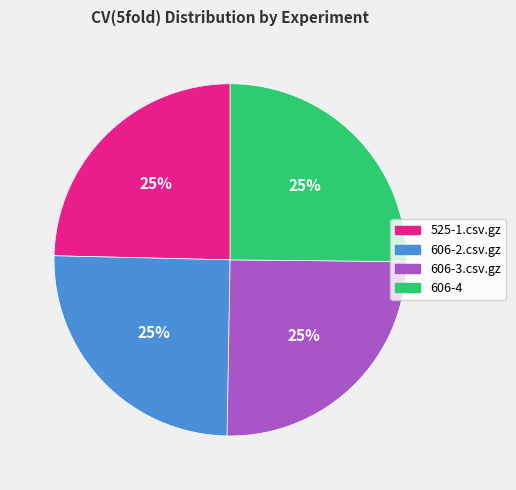

The 606-2.csv.gz slice represents 35% of the pie. True or false?

False